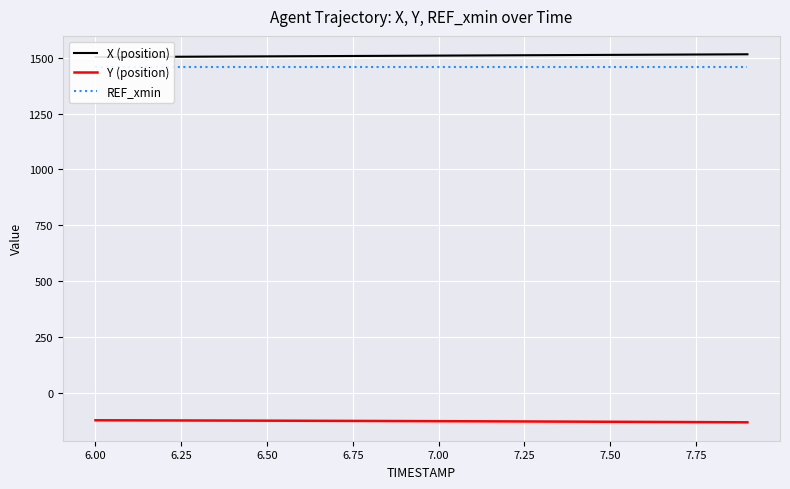

What is the greatest value displayed?

1515.3